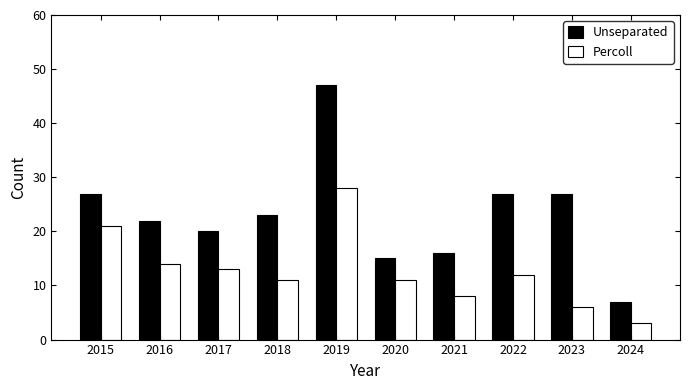

Are the bars grouped side by side (vs. stacked)?

Yes